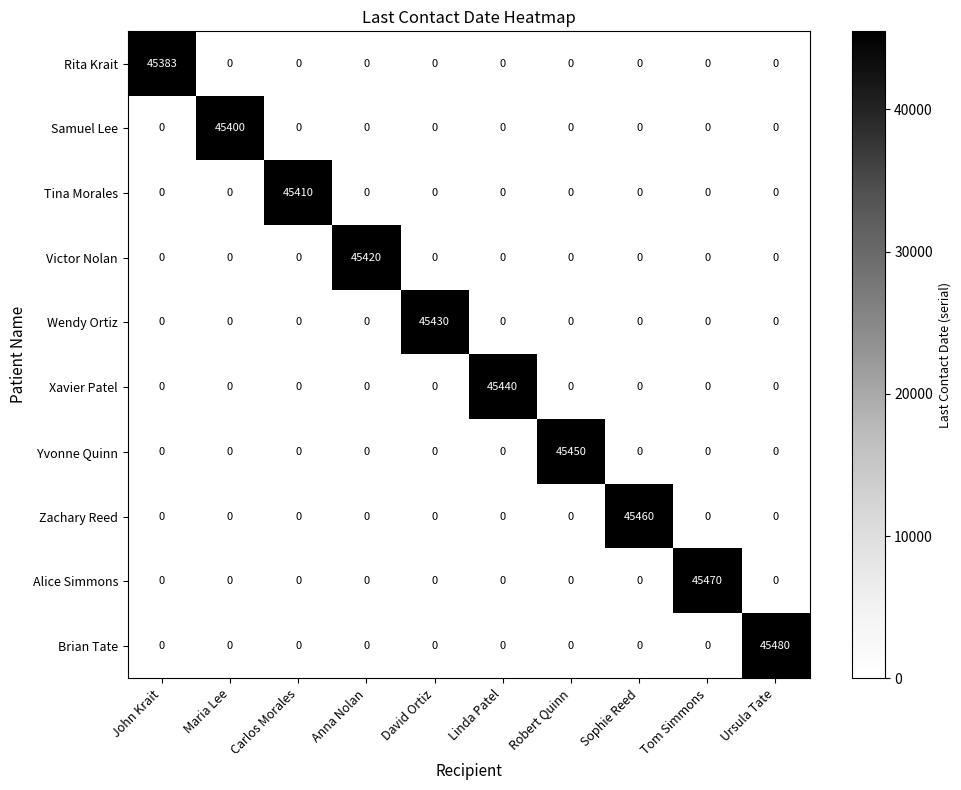

What is the approximate value of Tina Morales at Carlos Morales?

45410